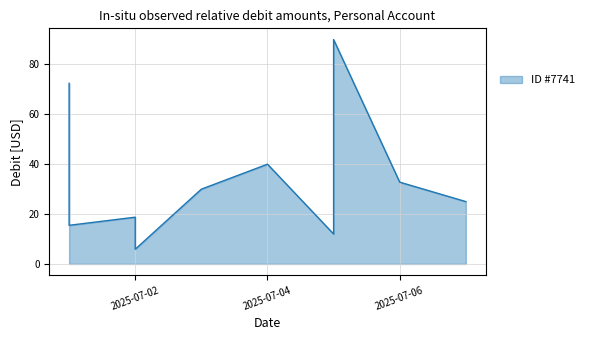

At which category does the data reach its first local valley?

2025-07-01